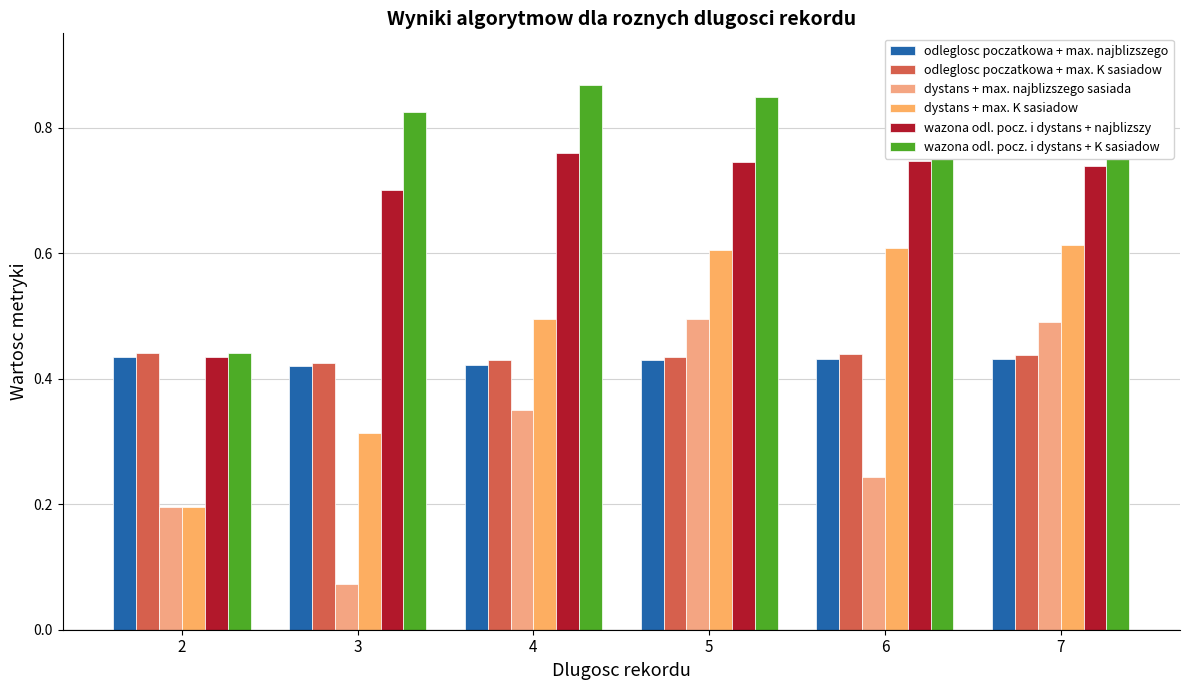

Which category has the highest value in the odleglosc poczatkowa + max. K sasiadow series?

2